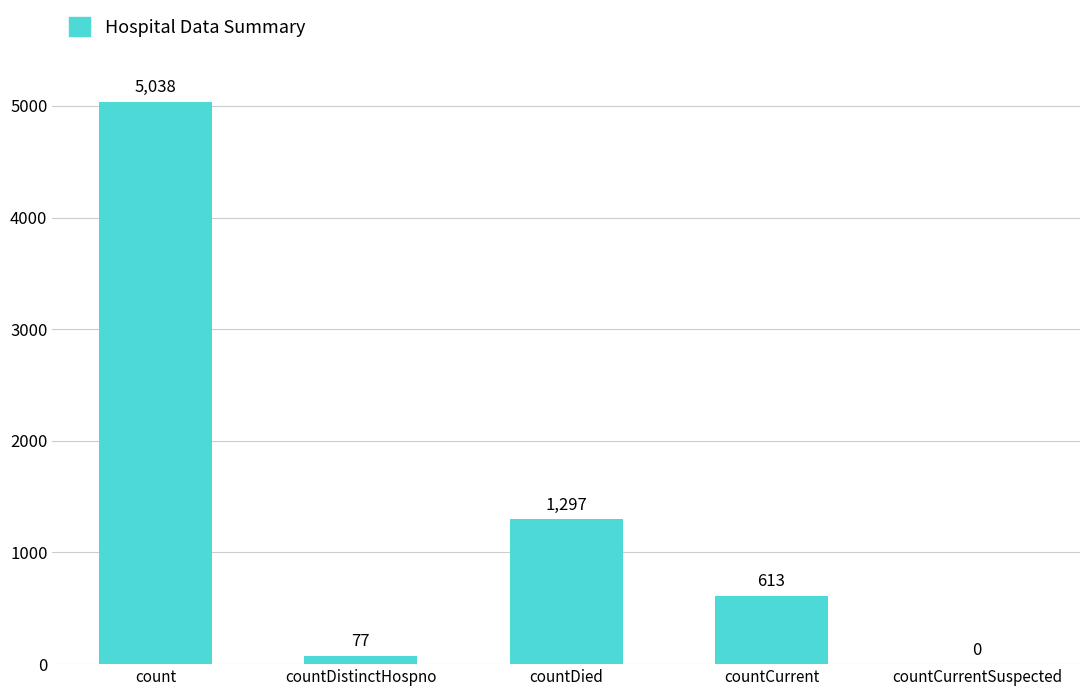

At which label is the value closest to 2519?

countDied